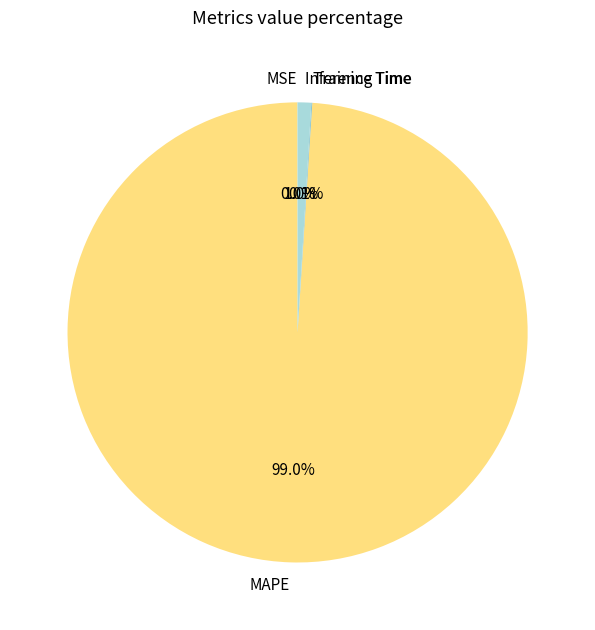

Between Inference Time and MAPE, which is larger?

MAPE